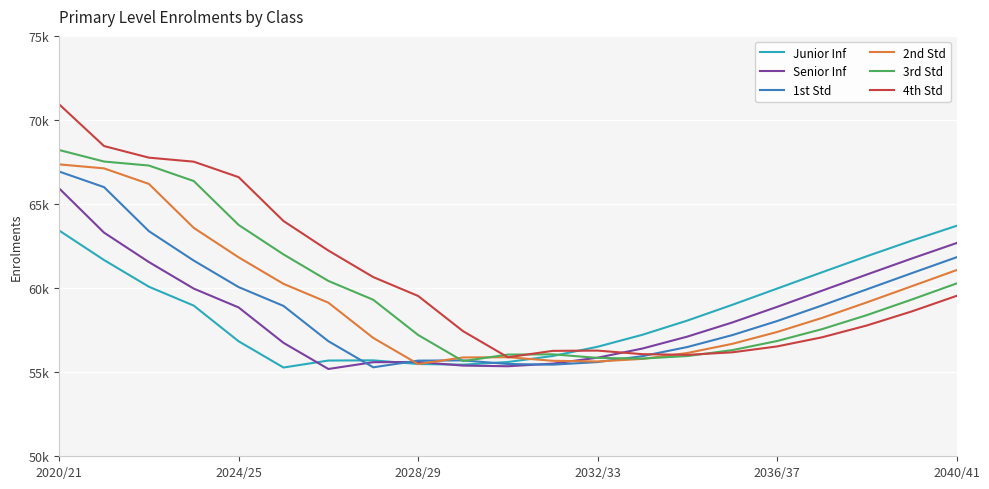

Does the chart have visible grid lines?

Yes